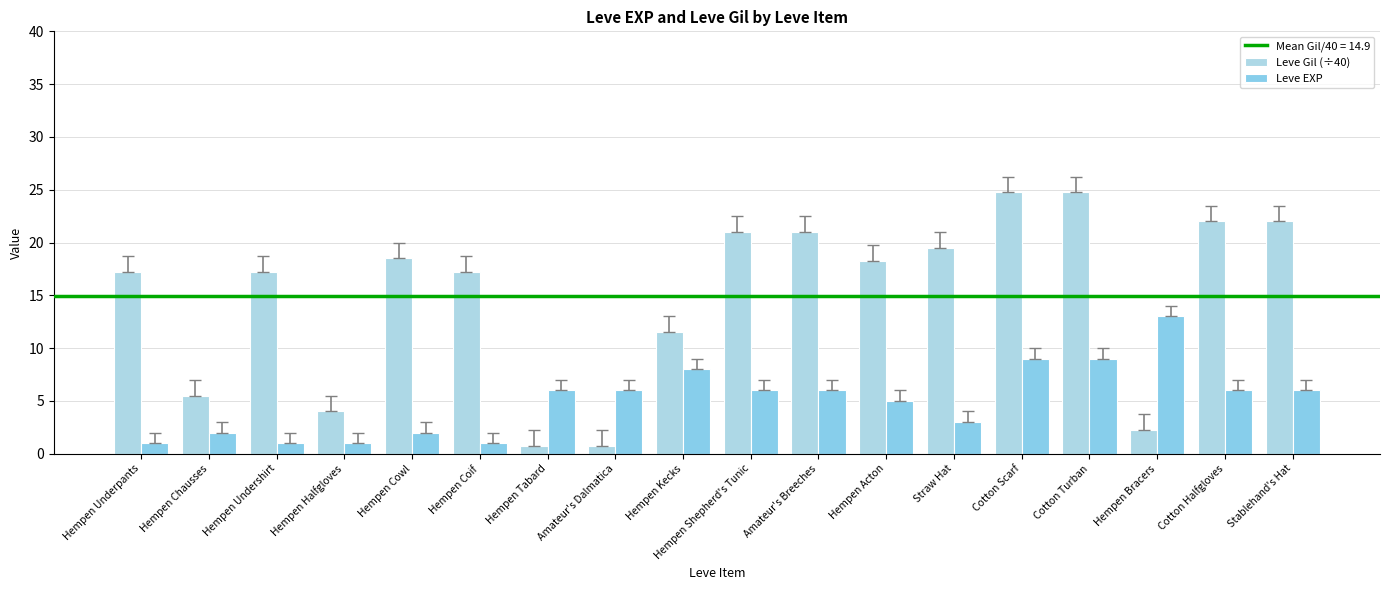

How many values in the Leve Gil (÷40) series exceed 18?

9